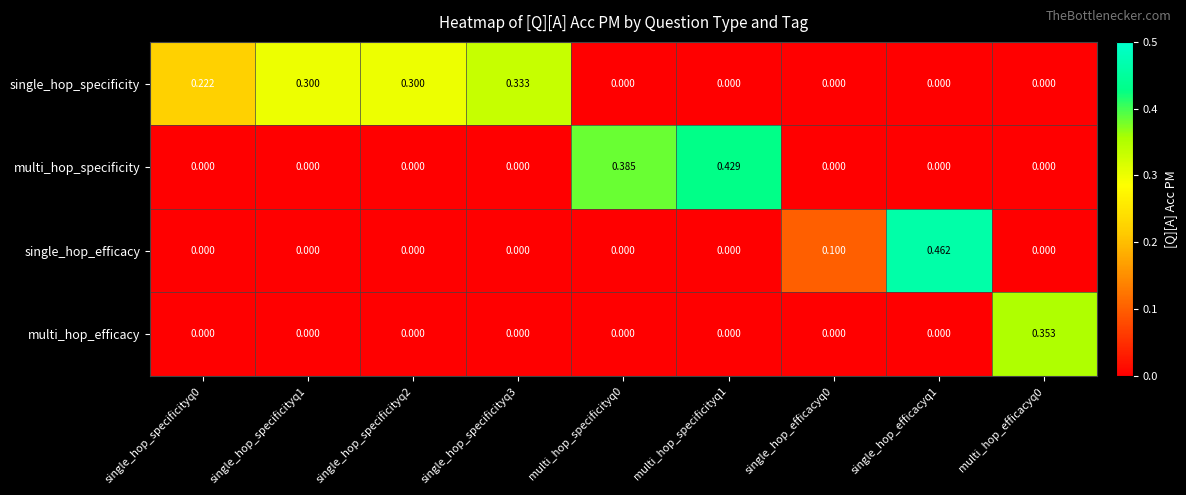

List the series in order of their peak value, highest first.

single_hop_efficacy, multi_hop_specificity, multi_hop_efficacy, single_hop_specificity